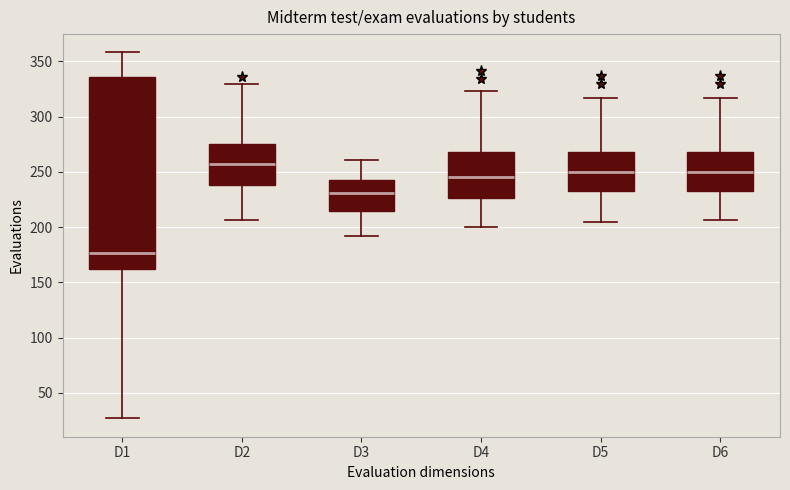

Which box's median line is the highest?

D2